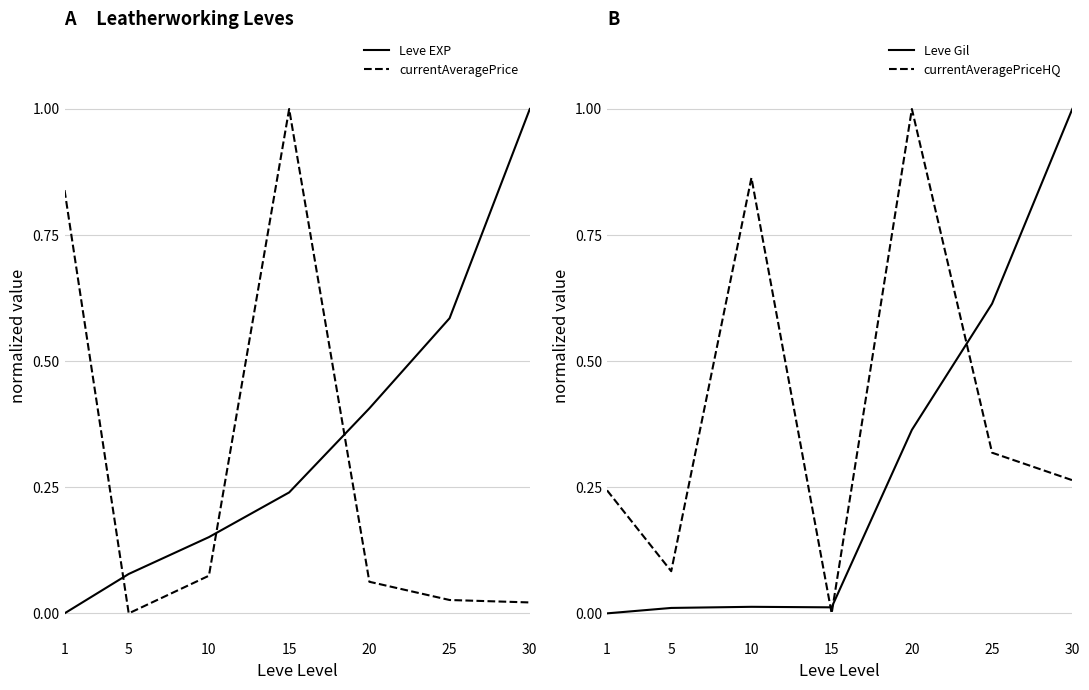

The value of Leve EXP at 1 is 0.5. True or false?

False